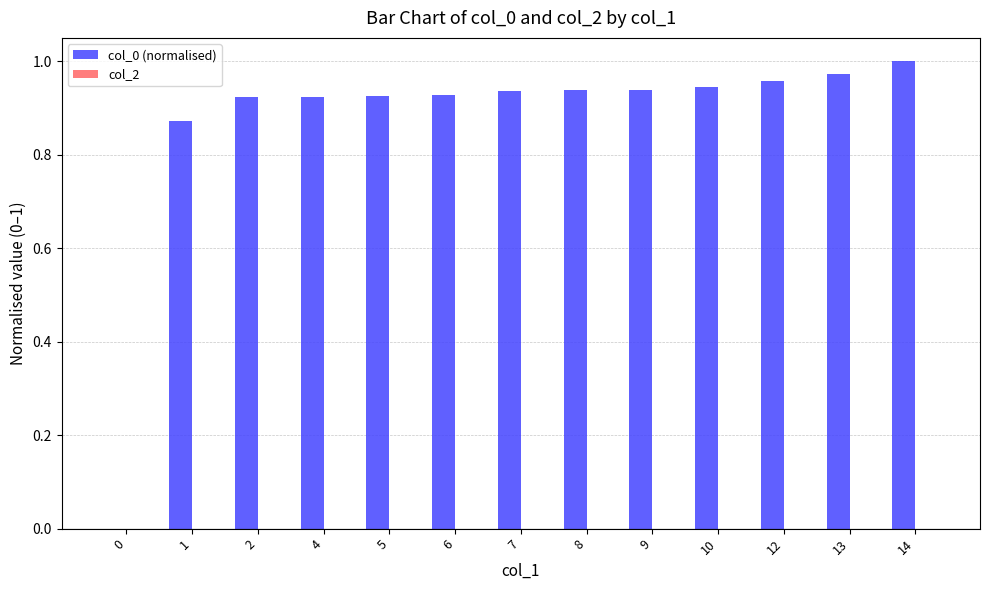

Count the number of categories in the chart.

13